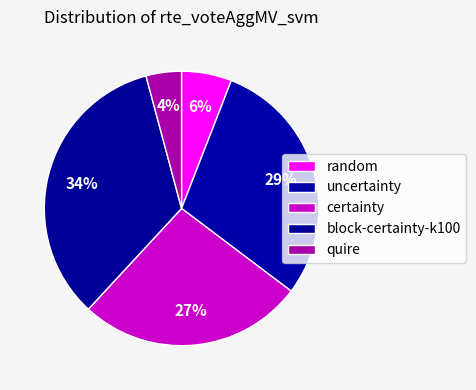

Is certainty the majority of the pie?

No